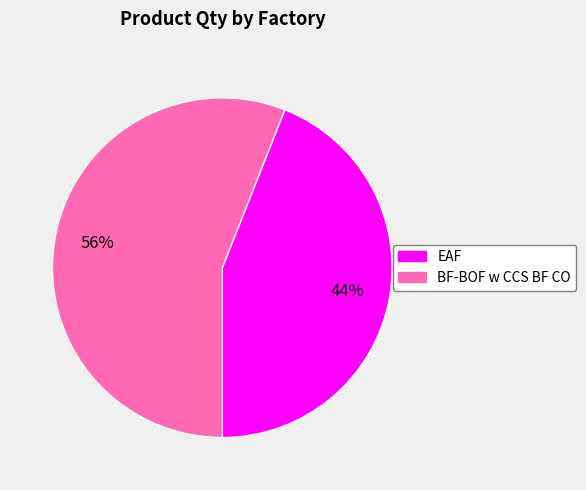

Combined, do EAF and BF-BOF w CCS BF CO account for over 50%?

Yes